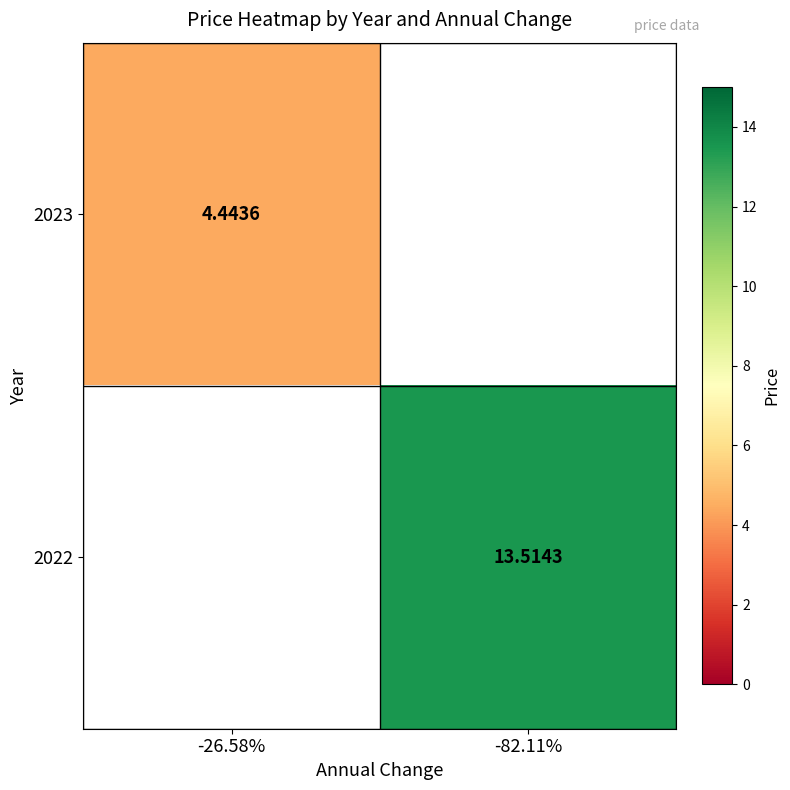

What is the maximum value shown in the chart?

13.5